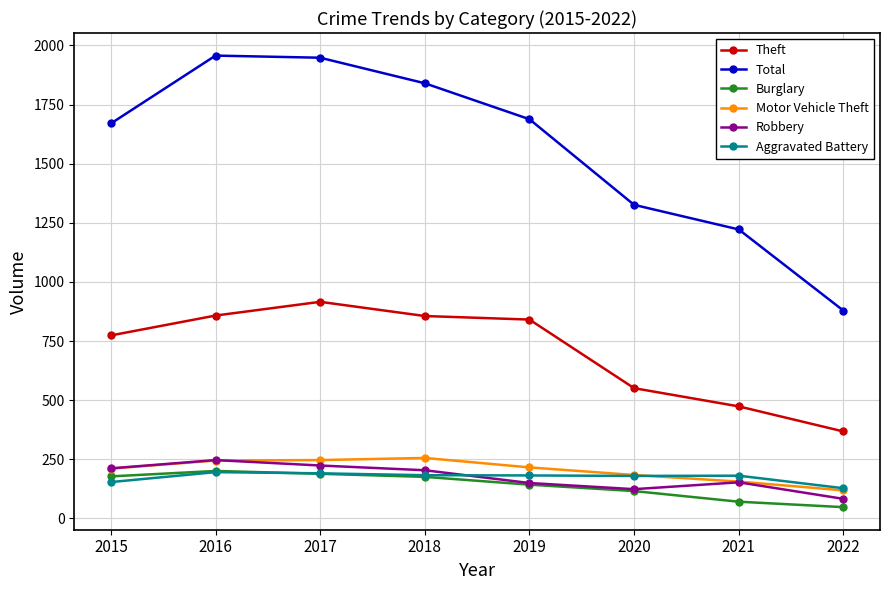

What is the sum of the Burglary values at 2016 and 2019?

344